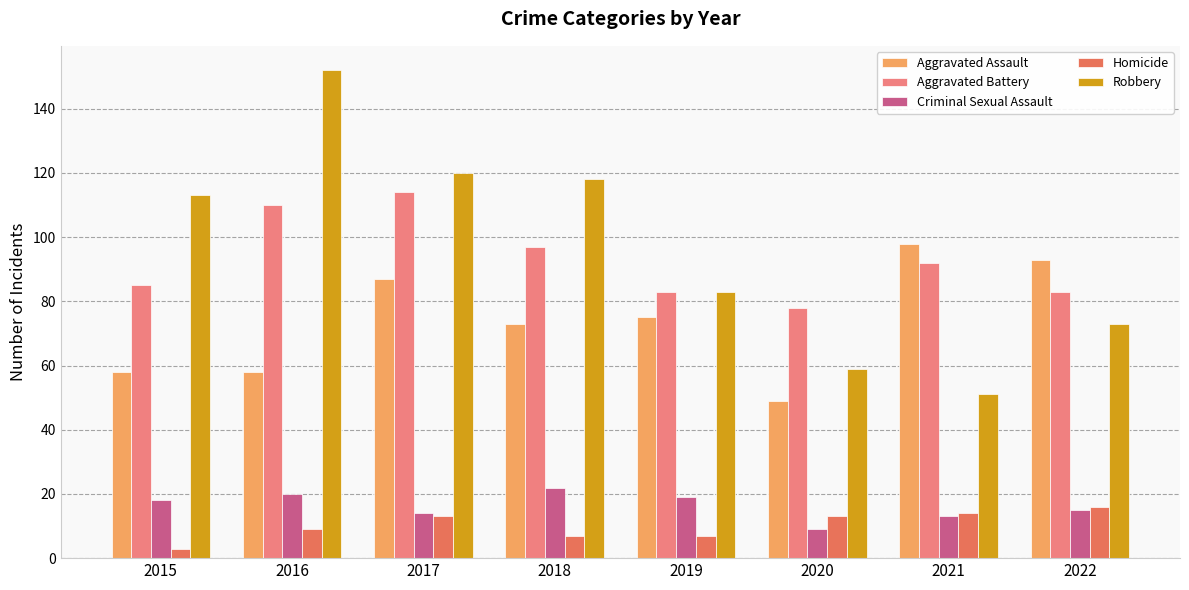

What is the approximate value of Robbery at 2016?

152